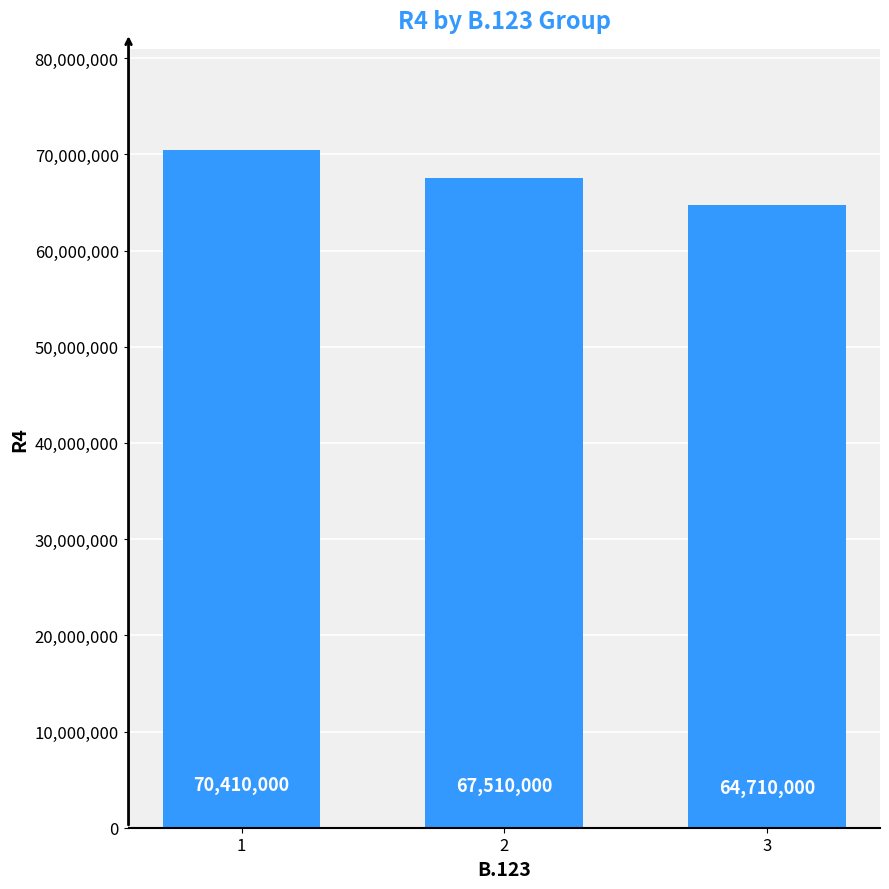

True or false: the data shows 120896004 at 2.

False